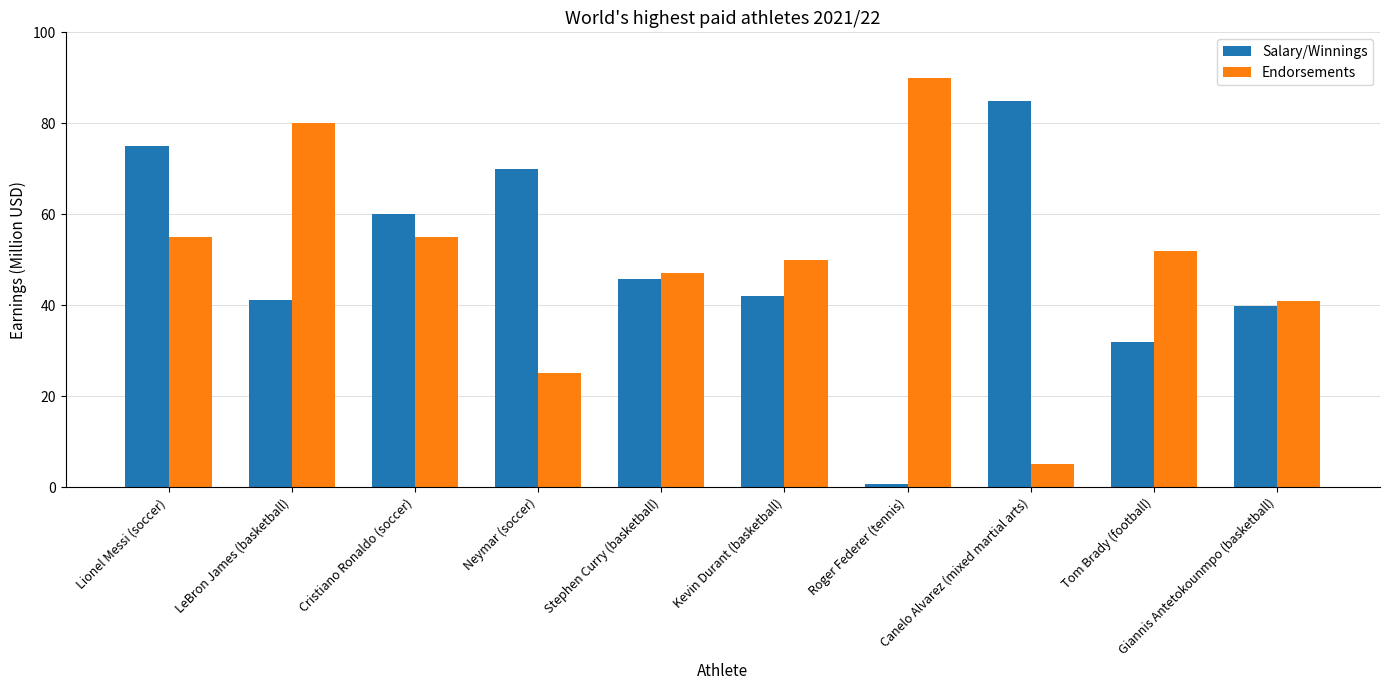

What value does the Salary/Winnings series have at Lionel Messi (soccer)?

75.0